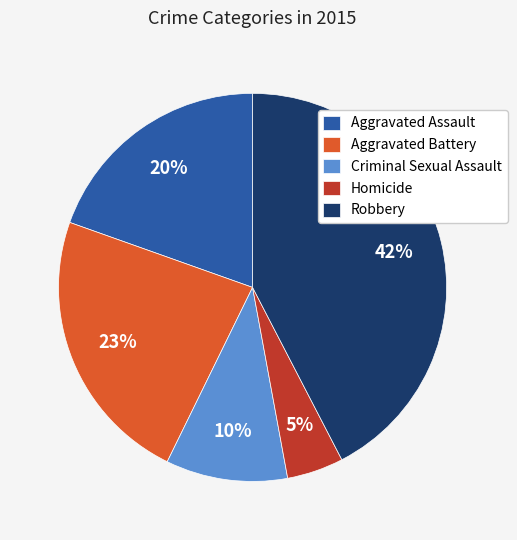

Between Homicide and Criminal Sexual Assault, which is larger?

Criminal Sexual Assault